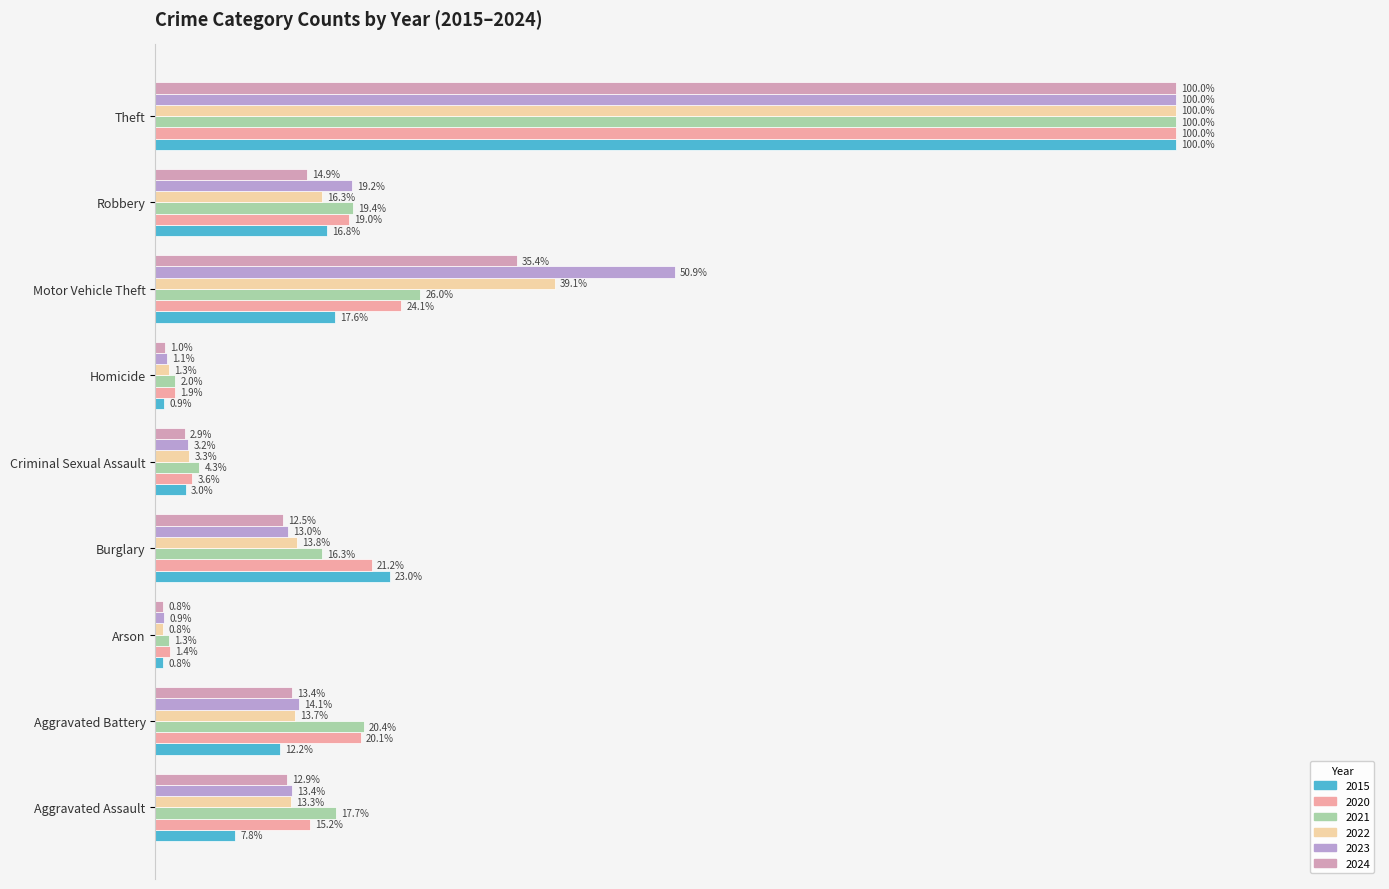

What is the difference between the 2024 values at Aggravated Assault and Arson?

12.1